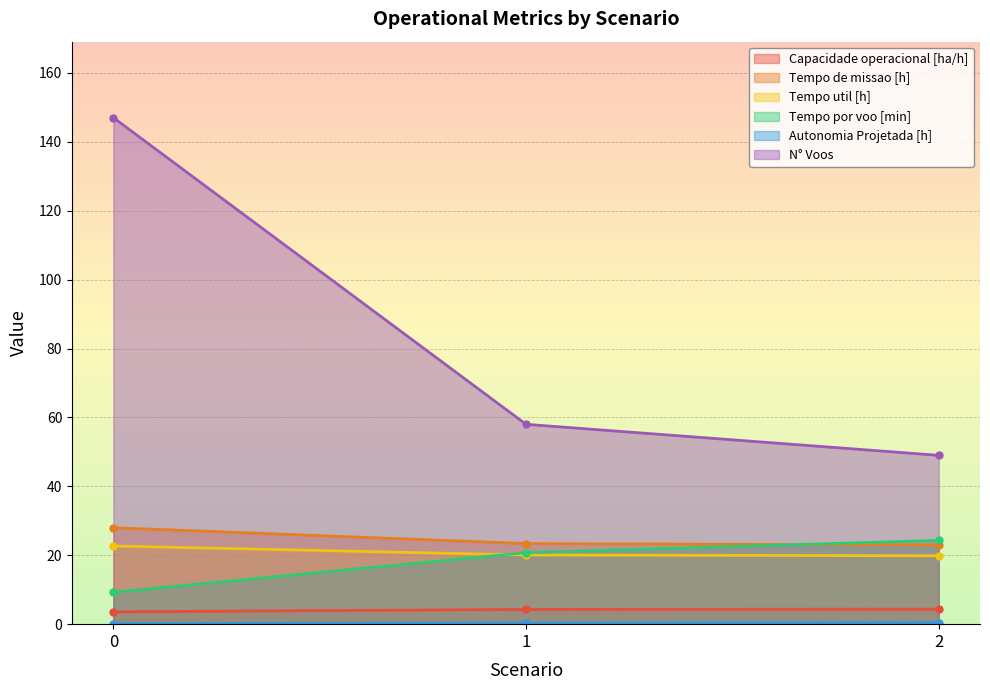

What is the sum of all N° Voos values?

254.0